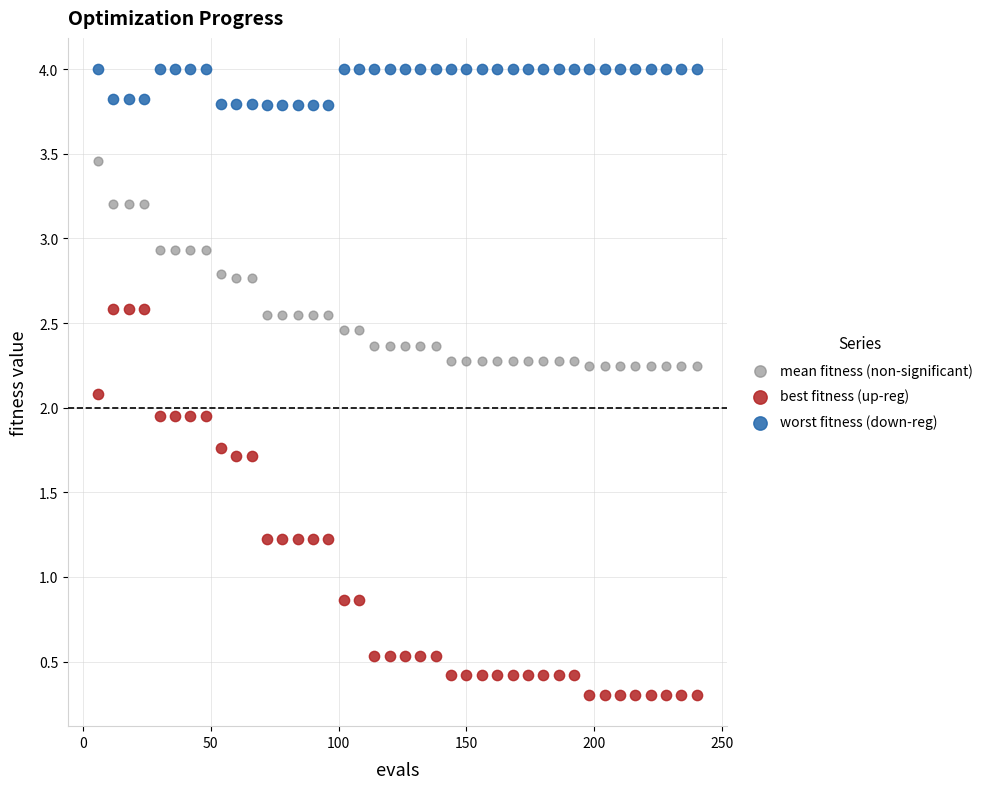

What are all the series names shown in the legend?

mean fitness (non-significant), best fitness (up-reg), worst fitness (down-reg)